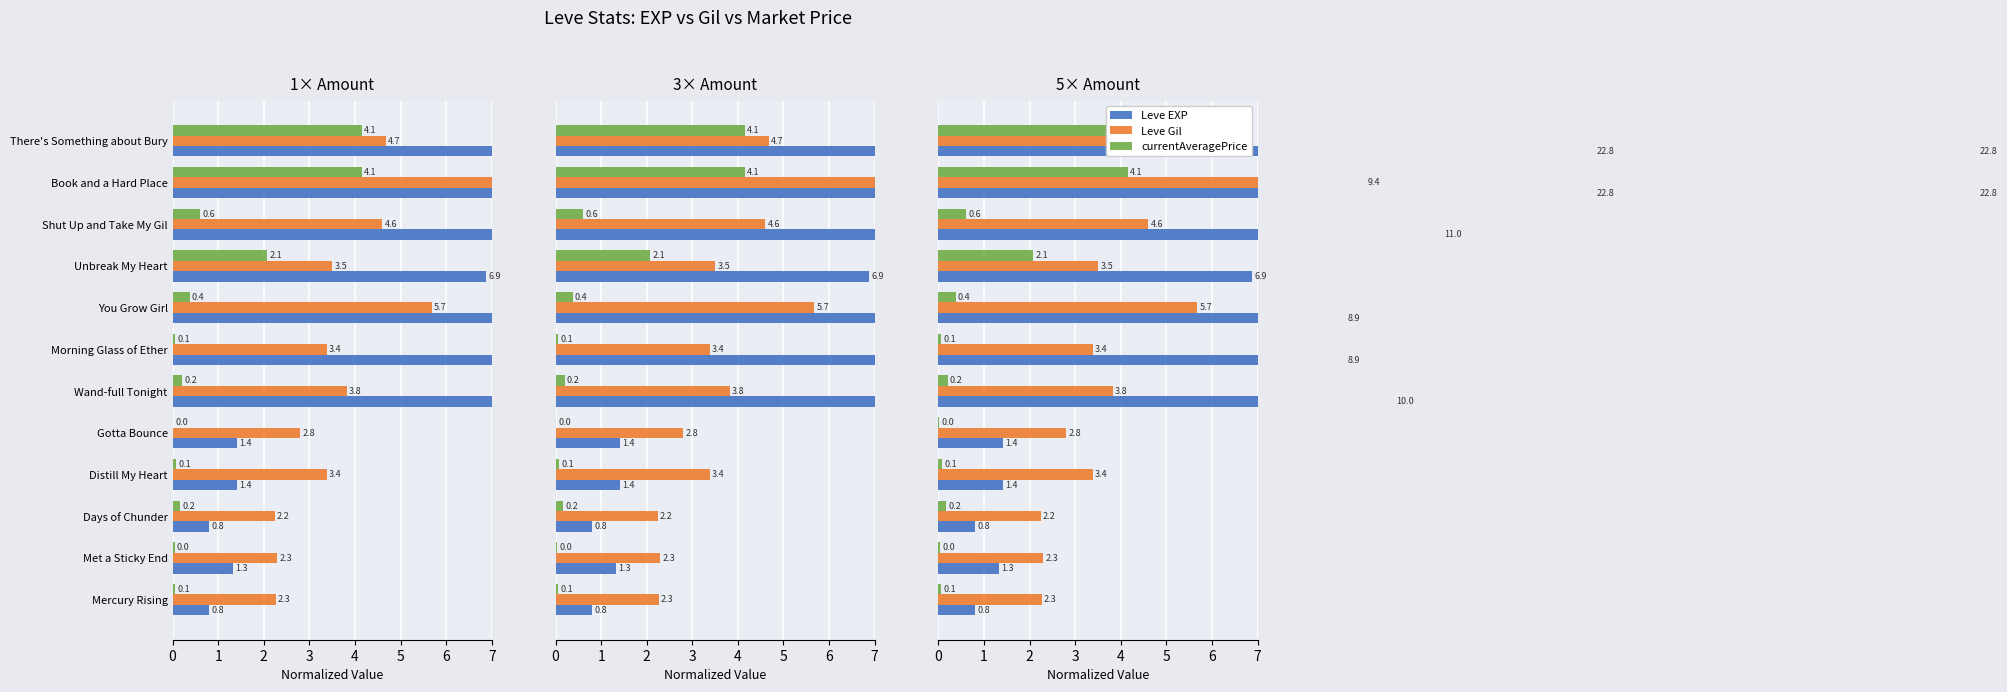

How many groups of bars are there?

12